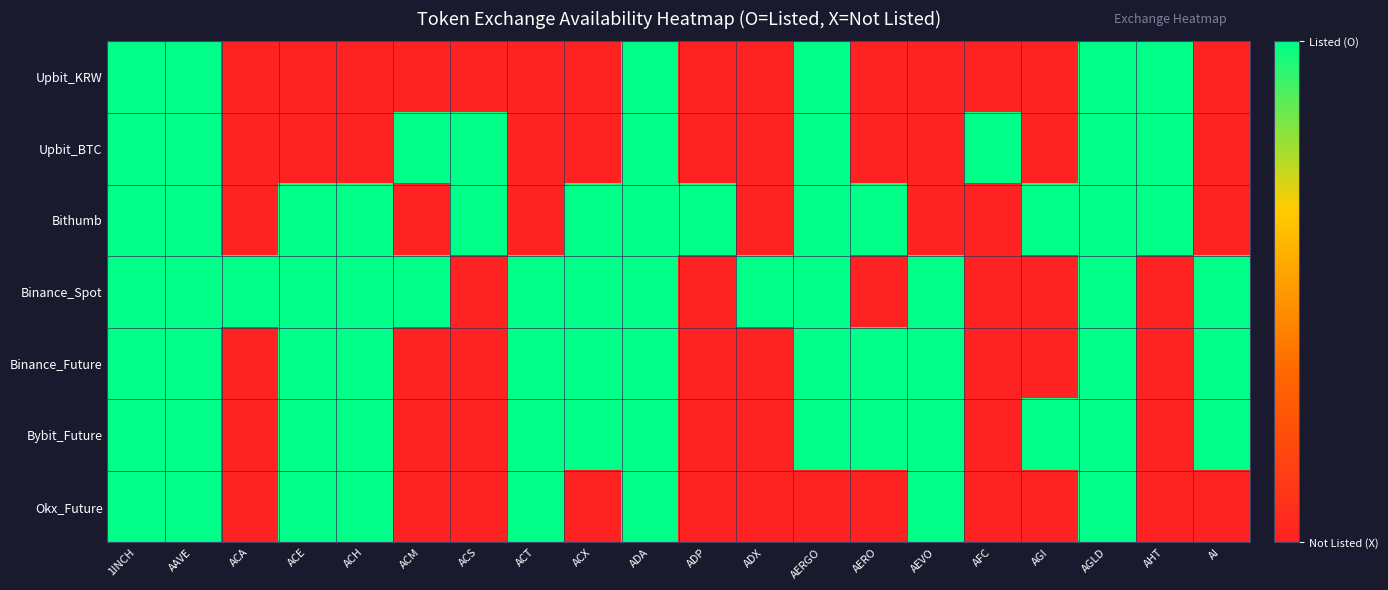

Reading left to right, extract all data points from this chart.

Upbit_KRW: 1INCH=1	AAVE=1	ACA=0	ACE=0	ACH=0	ACM=0	ACS=0	ACT=0	ACX=0	ADA=1	ADP=0	ADX=0	AERGO=1	AERO=0	AEVO=0	AFC=0	AGI=0	AGLD=1	AHT=1	AI=0
Upbit_BTC: 1INCH=1	AAVE=1	ACA=0	ACE=0	ACH=0	ACM=1	ACS=1	ACT=0	ACX=0	ADA=1	ADP=0	ADX=0	AERGO=1	AERO=0	AEVO=0	AFC=1	AGI=0	AGLD=1	AHT=1	AI=0
Bithumb: 1INCH=1	AAVE=1	ACA=0	ACE=1	ACH=1	ACM=0	ACS=1	ACT=0	ACX=1	ADA=1	ADP=1	ADX=0	AERGO=1	AERO=1	AEVO=0	AFC=0	AGI=1	AGLD=1	AHT=1	AI=0
Binance_Spot: 1INCH=1	AAVE=1	ACA=1	ACE=1	ACH=1	ACM=1	ACS=0	ACT=1	ACX=1	ADA=1	ADP=0	ADX=1	AERGO=1	AERO=0	AEVO=1	AFC=0	AGI=0	AGLD=1	AHT=0	AI=1
Binance_Future: 1INCH=1	AAVE=1	ACA=0	ACE=1	ACH=1	ACM=0	ACS=0	ACT=1	ACX=1	ADA=1	ADP=0	ADX=0	AERGO=1	AERO=1	AEVO=1	AFC=0	AGI=0	AGLD=1	AHT=0	AI=1
Bybit_Future: 1INCH=1	AAVE=1	ACA=0	ACE=1	ACH=1	ACM=0	ACS=0	ACT=1	ACX=1	ADA=1	ADP=0	ADX=0	AERGO=1	AERO=1	AEVO=1	AFC=0	AGI=1	AGLD=1	AHT=0	AI=1
Okx_Future: 1INCH=1	AAVE=1	ACA=0	ACE=1	ACH=1	ACM=0	ACS=0	ACT=1	ACX=0	ADA=1	ADP=0	ADX=0	AERGO=0	AERO=0	AEVO=1	AFC=0	AGI=0	AGLD=1	AHT=0	AI=0